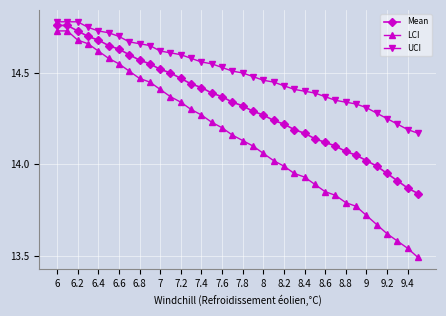

True or false: UCI and LCI cross at least once.

False